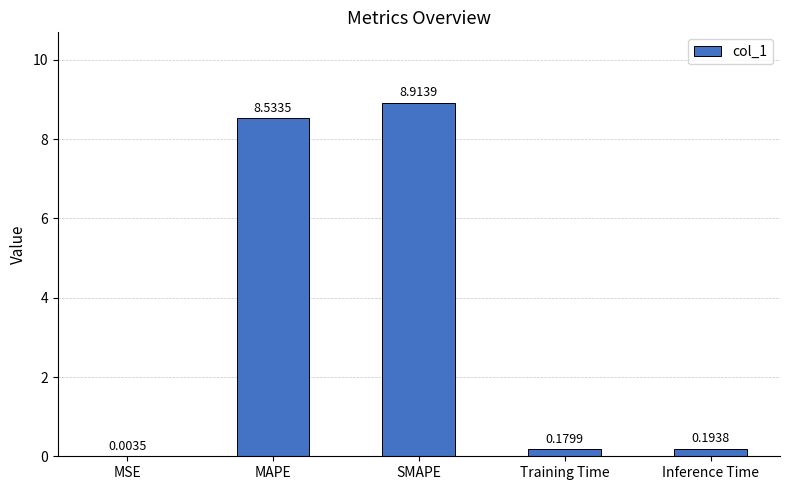

Which label corresponds to the largest value in the chart?

SMAPE